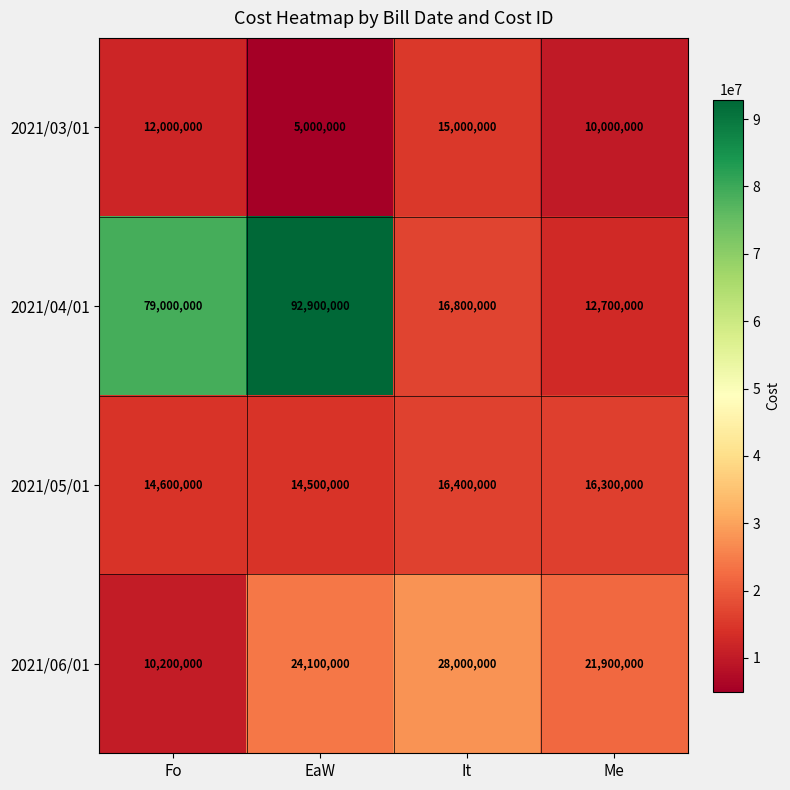

What is the total value across all series at EaW?

136500000